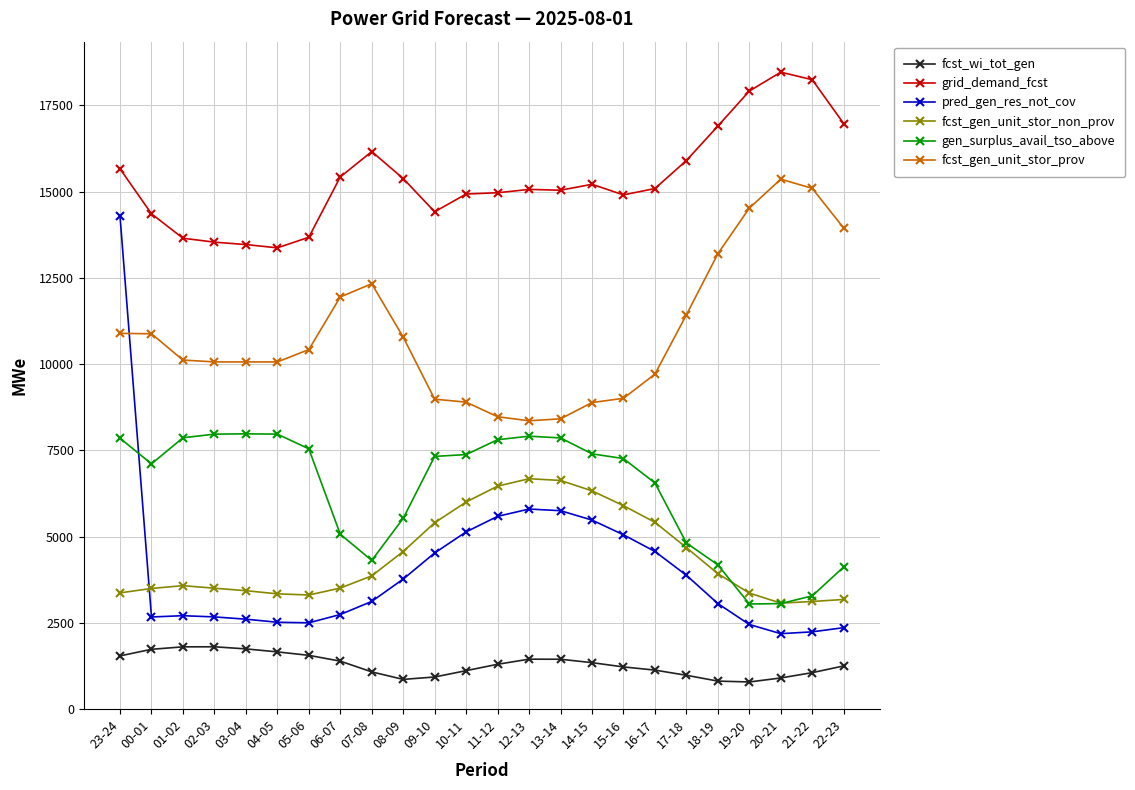

Is the value of fcst_gen_unit_stor_non_prov at 05-06 greater than the value of fcst_gen_unit_stor_prov at 05-06?

No